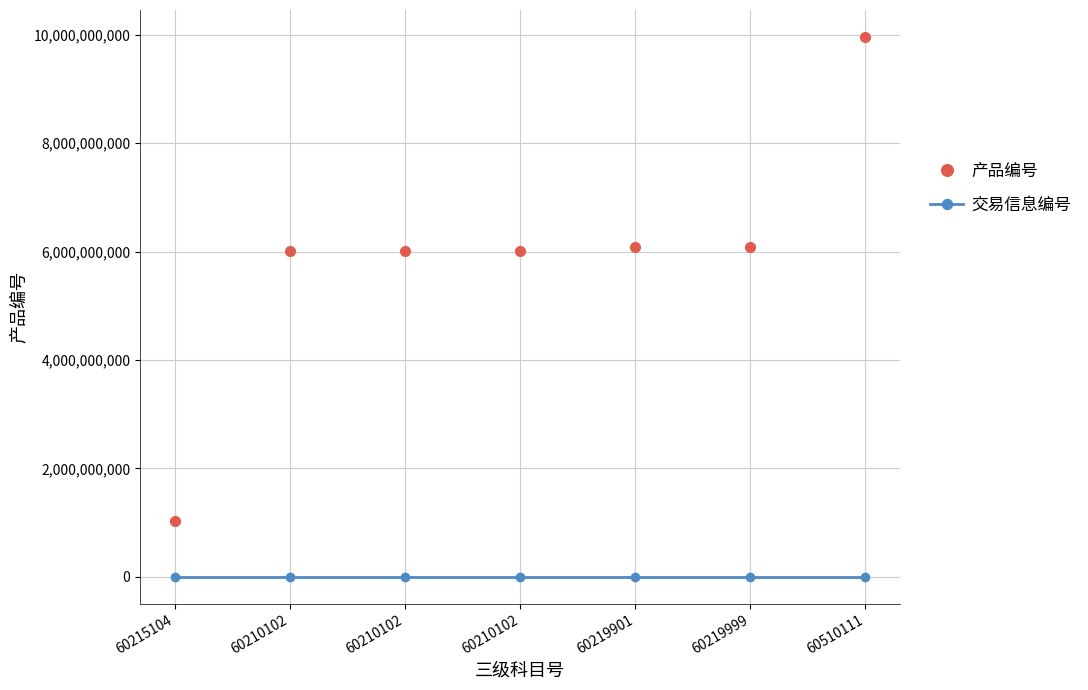

What is the difference between the maximum and minimum values in the 产品编号 series?

8940109111